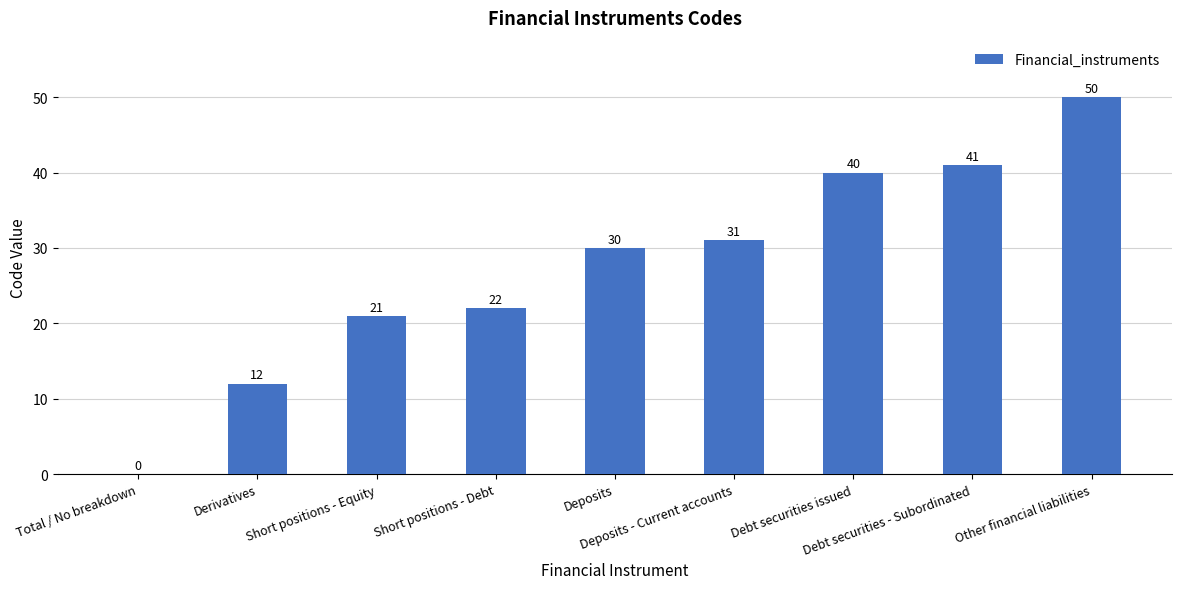

What is the greatest value displayed?

50